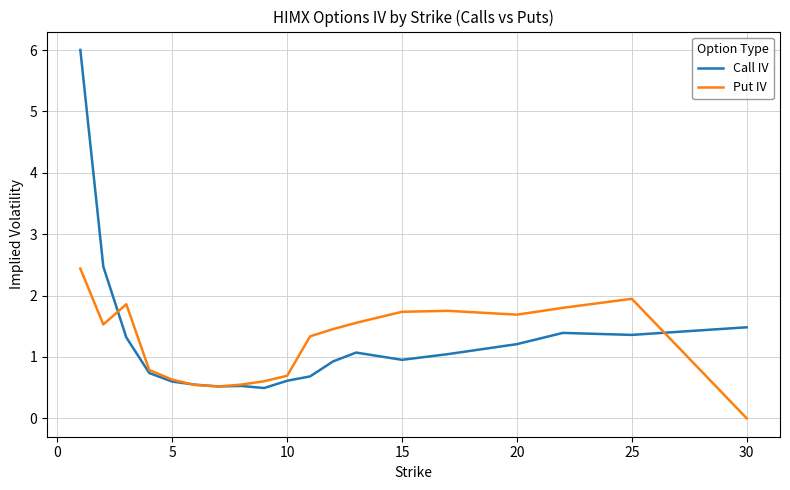

What is the maximum value for Call IV?

6.0